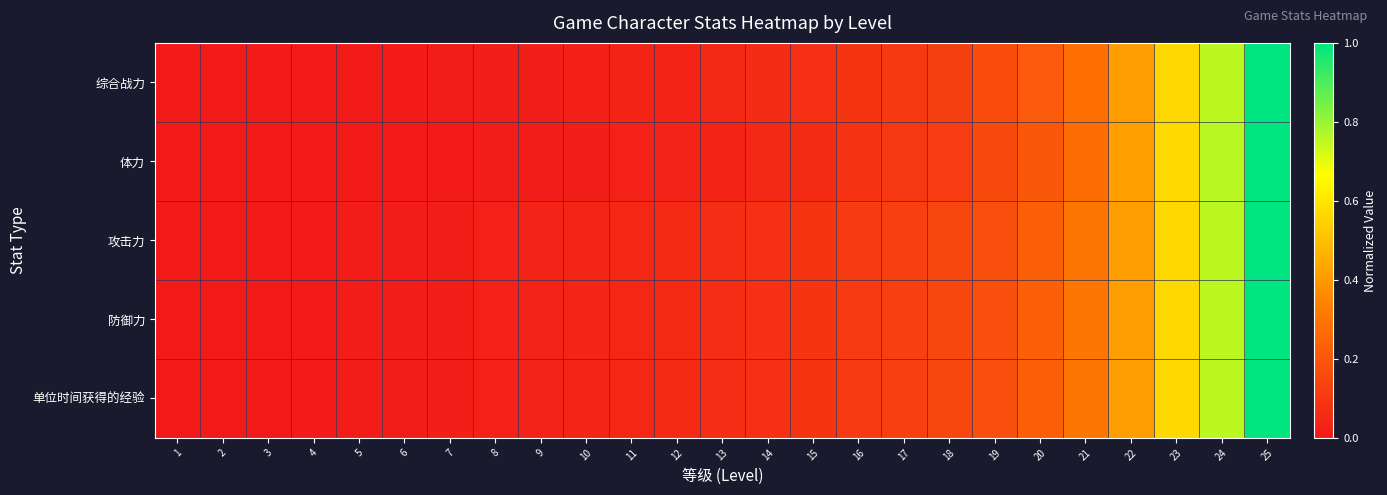

Which series has the largest range (max minus min)?

综合战力